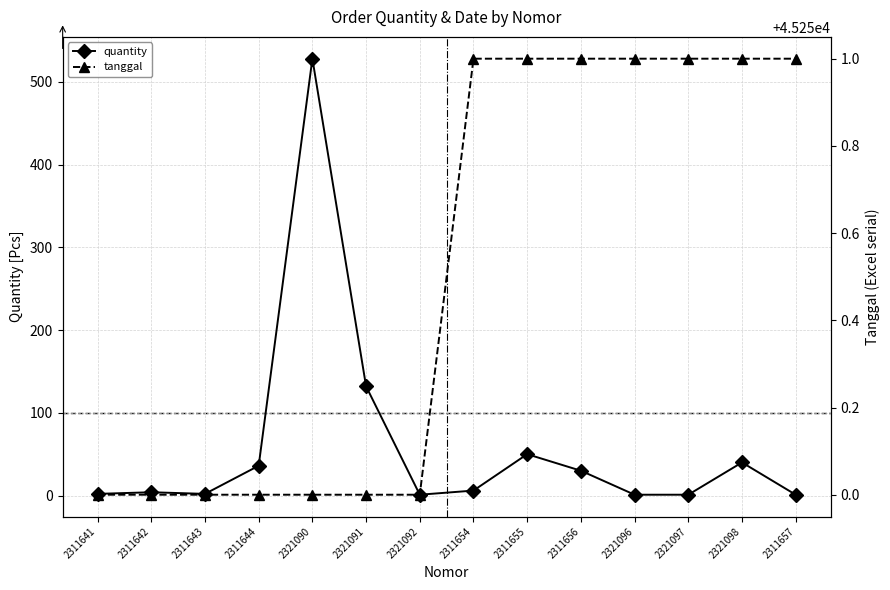

At how many categories does at least one series exceed 8134?

14